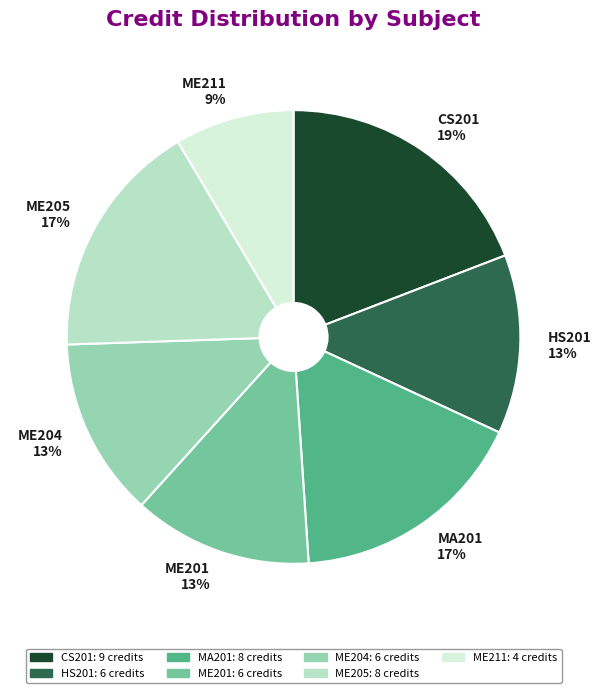

How many segments does this pie chart have?

7